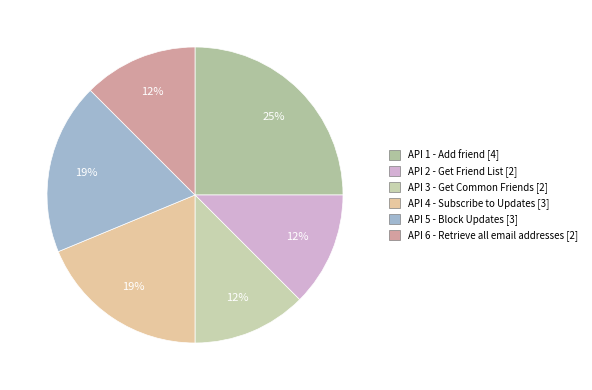

What is the largest slice in the pie chart?

API 1 - Add friend